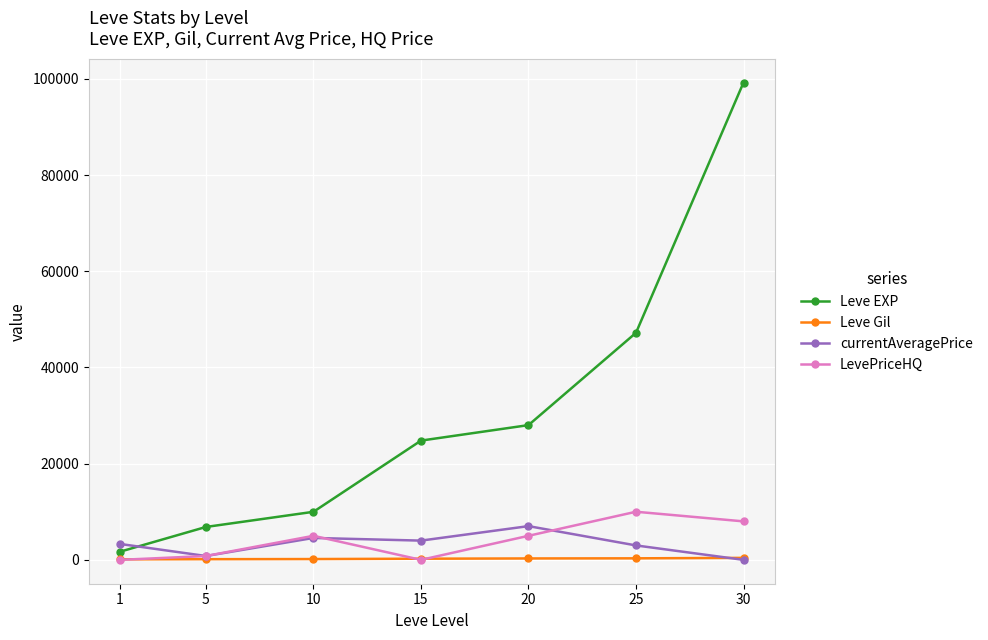

What is the value of the Leve EXP point at the 7th from the left?

99220